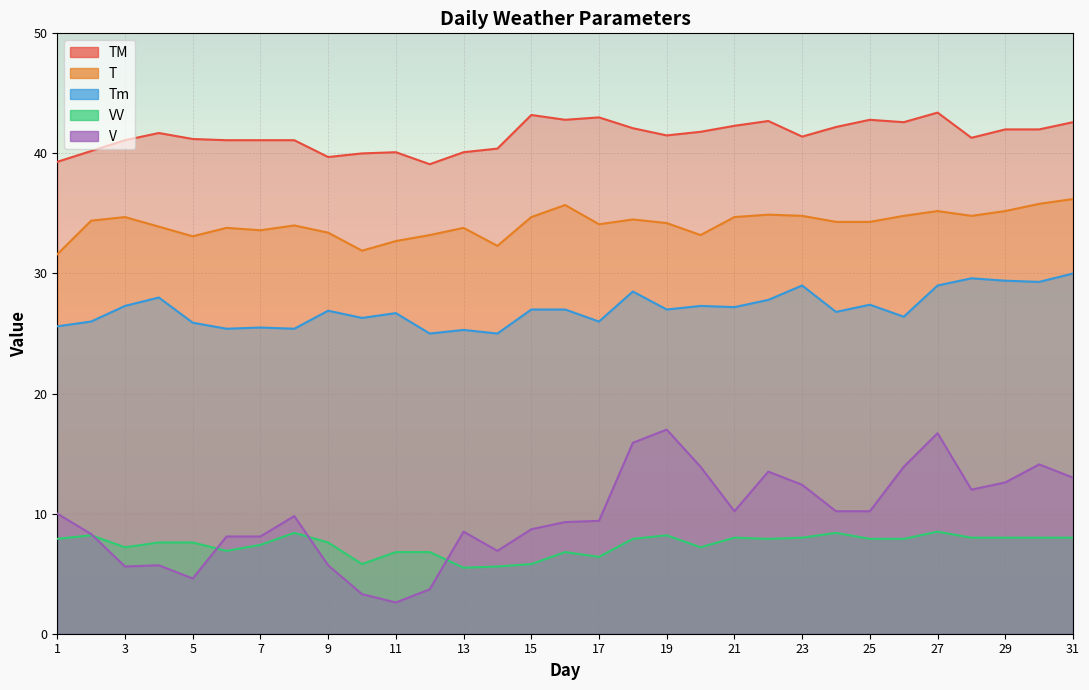

True or false: Tm and TM intersect in this chart.

False